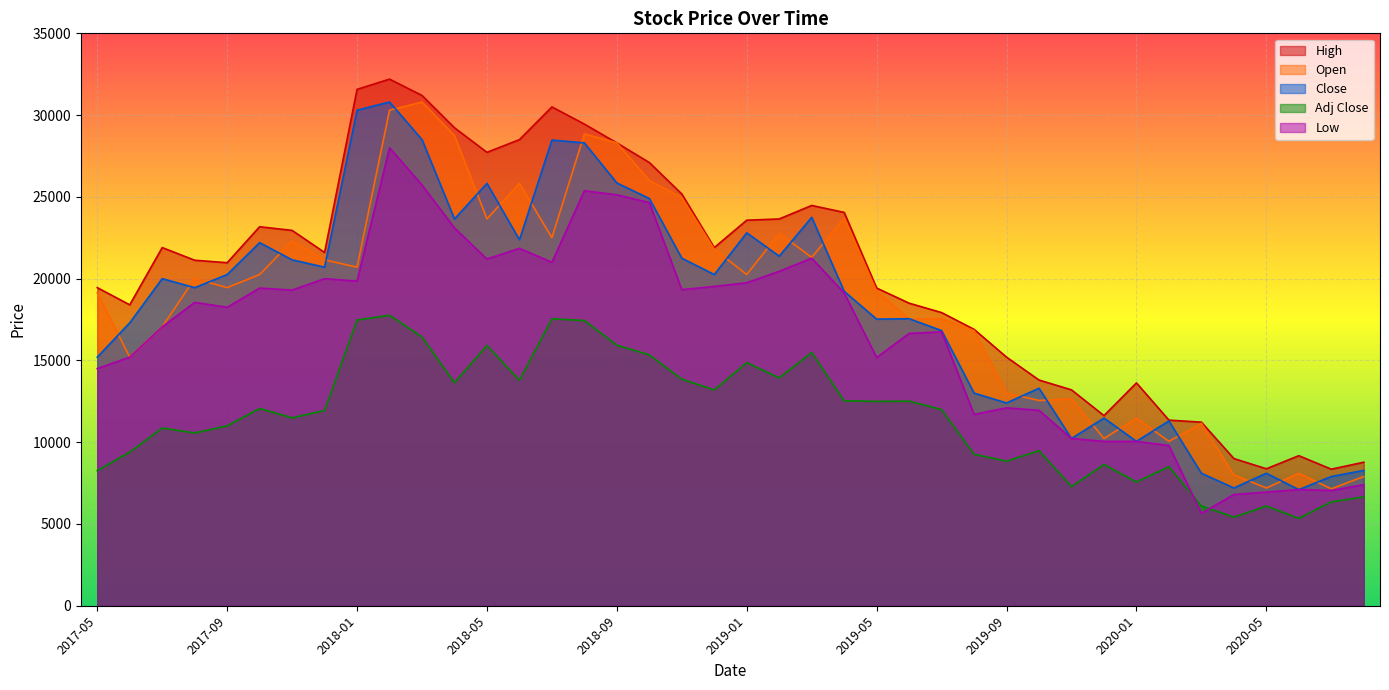

How many lines are shown in the chart?

5